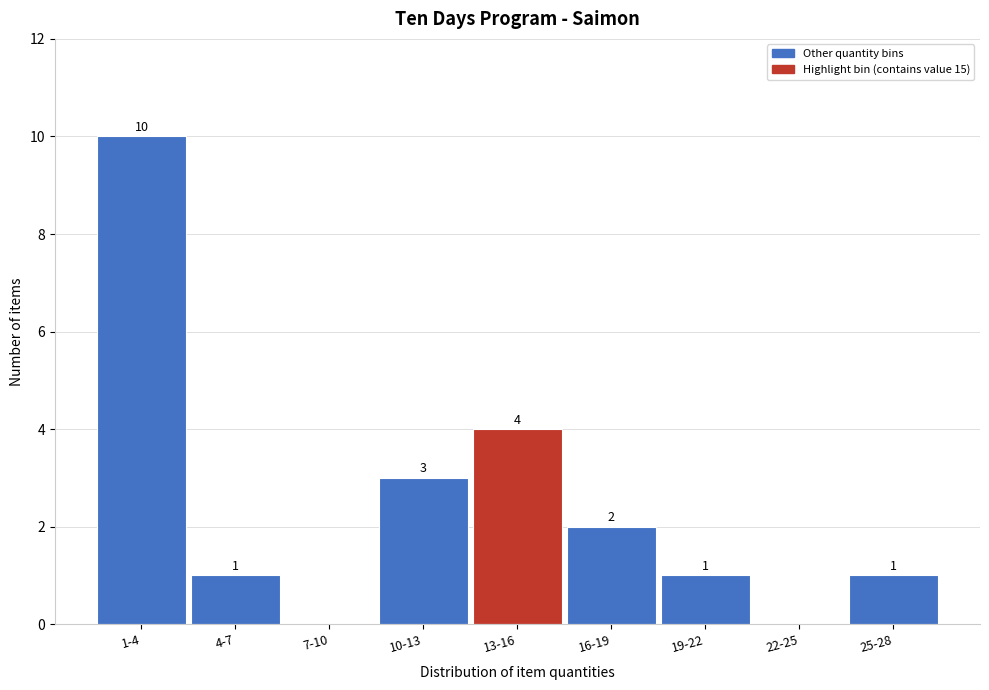

Reading left to right, transcribe all the data shown in this chart.

1-4=10	4-7=1	7-10=0	10-13=3	13-16=4	16-19=2	19-22=1	22-25=0	25-28=1